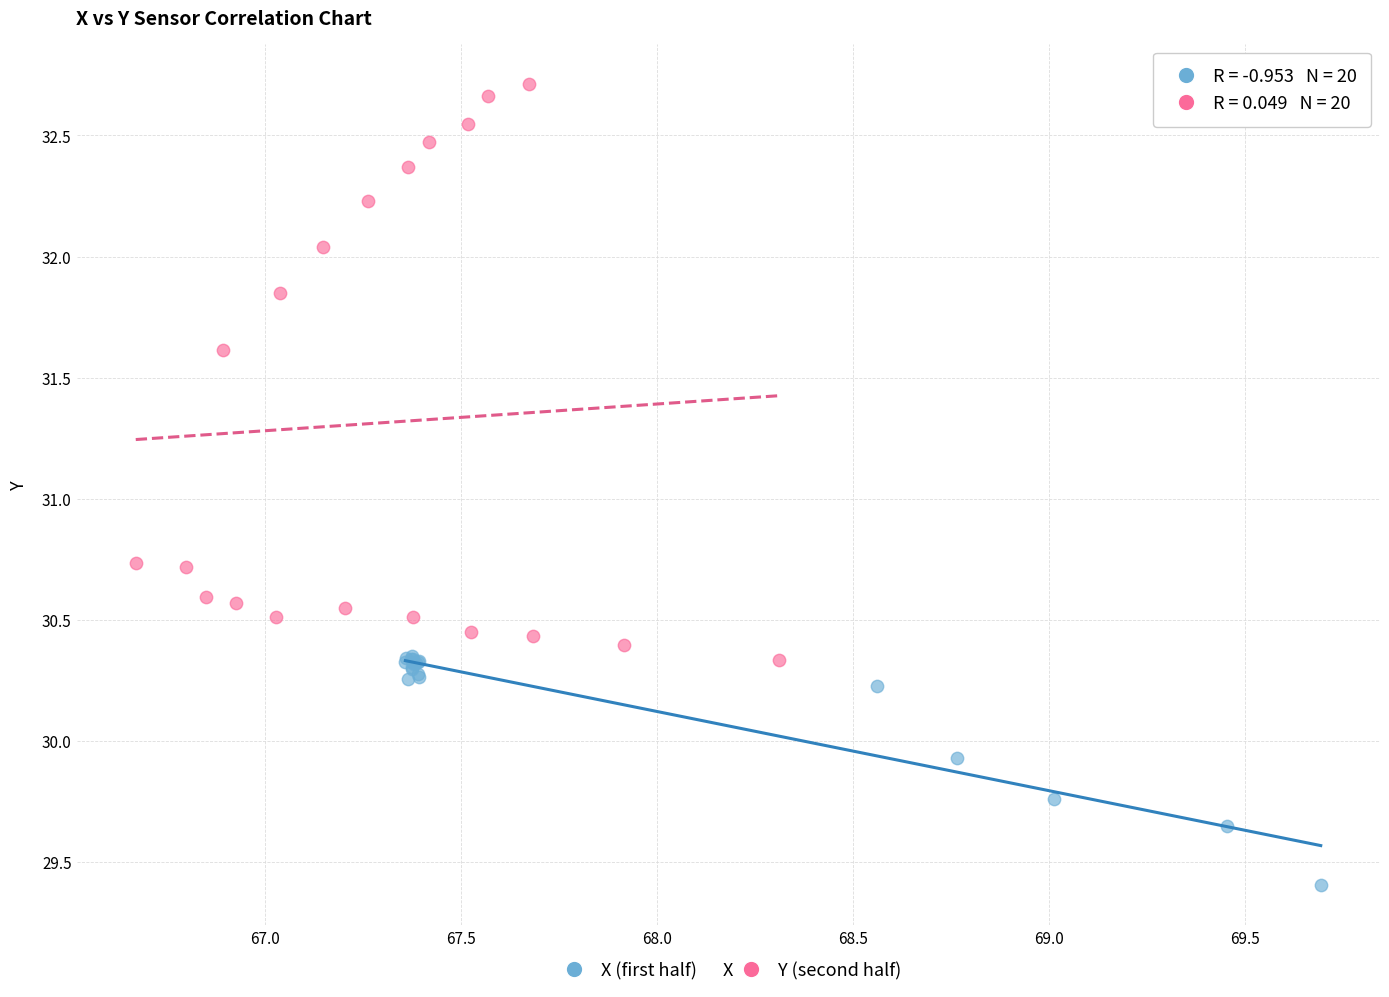

Which series contains the lowest Y value?

X (first half)